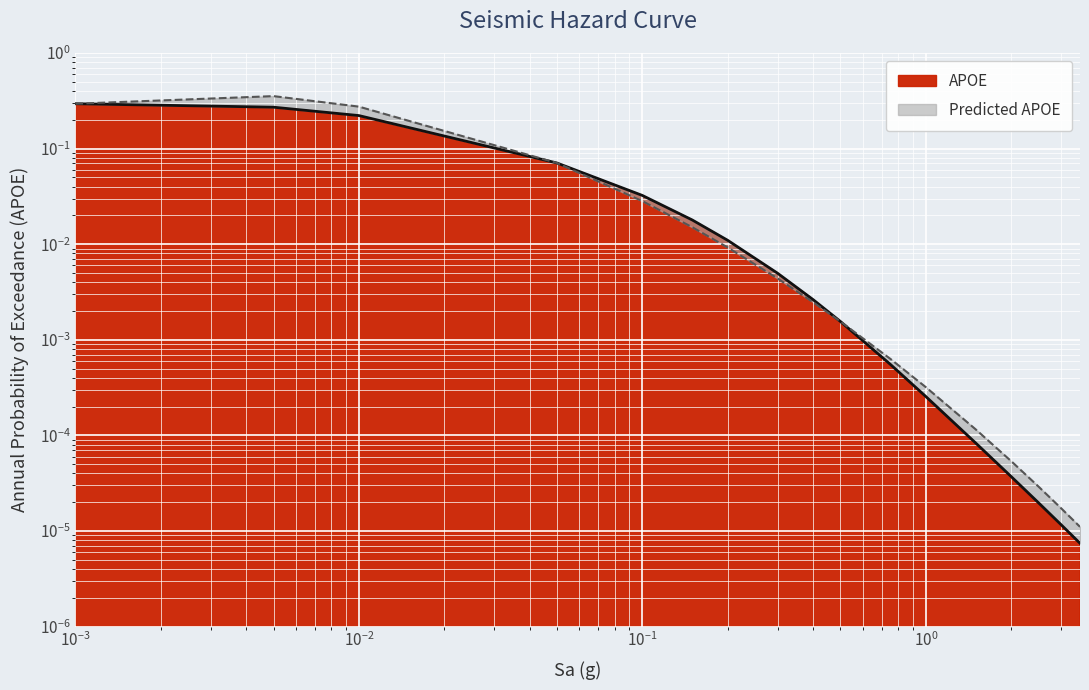

Reading left to right, transcribe all the data shown in this chart.

APOE: 0.3	0.3	0.2	0.1	0.0	0.0	0.0	0.0	0.0	0.0	0.0	0.0	0.0	0.0	0.0	0.0	0.0
Predicted APOE: 0.3	0.4	0.3	0.1	0.0	0.0	0.0	0.0	0.0	0.0	0.0	0.0	0.0	0.0	0.0	0.0	0.0